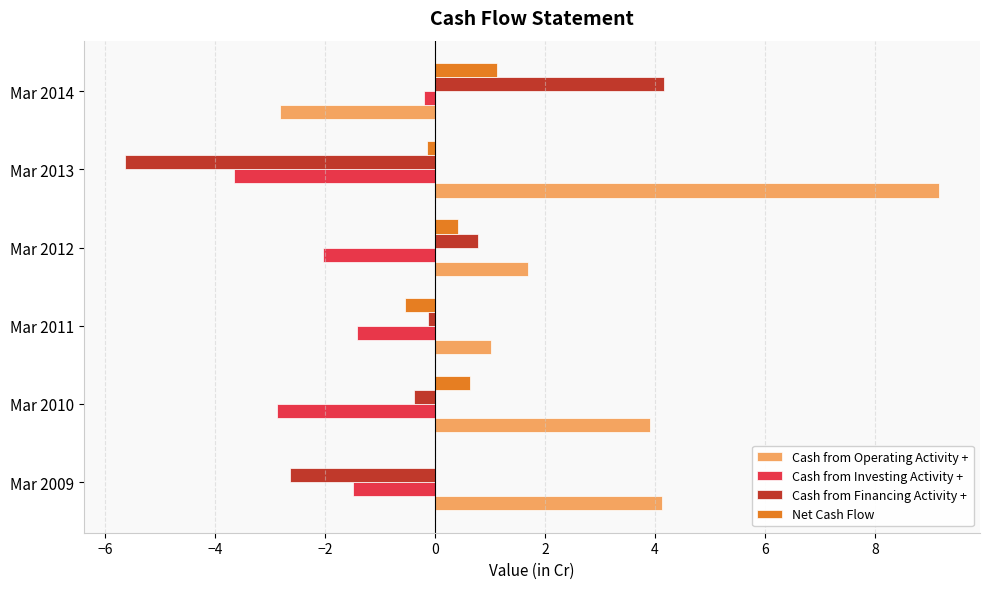

What is the sum of the Cash from Investing Activity + values at Mar 2012 and Mar 2010?

-4.9